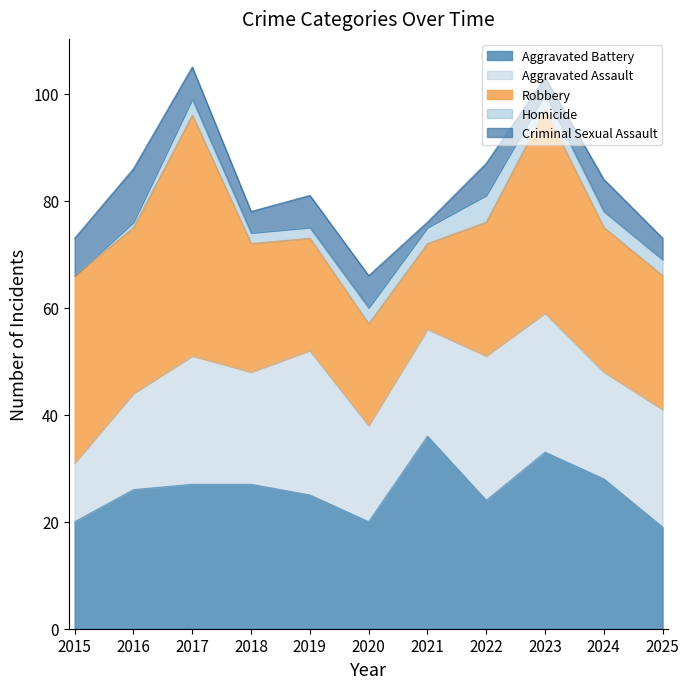

What is the value of the Aggravated Battery point at the 1st from the left?

20